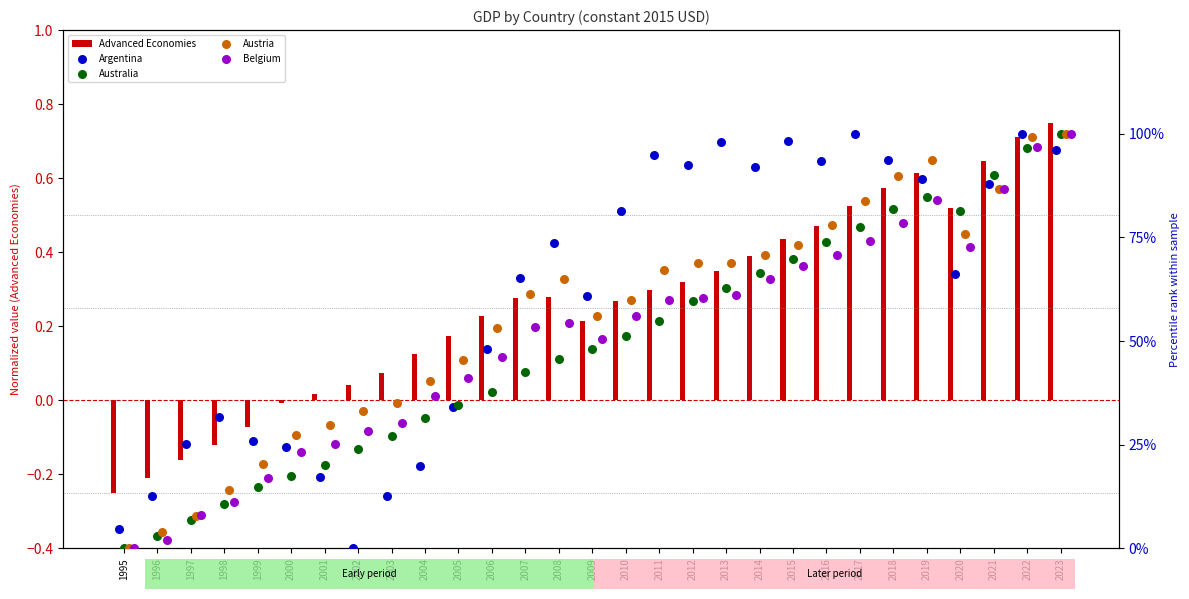

At which category is the sum across all series the highest?

2023